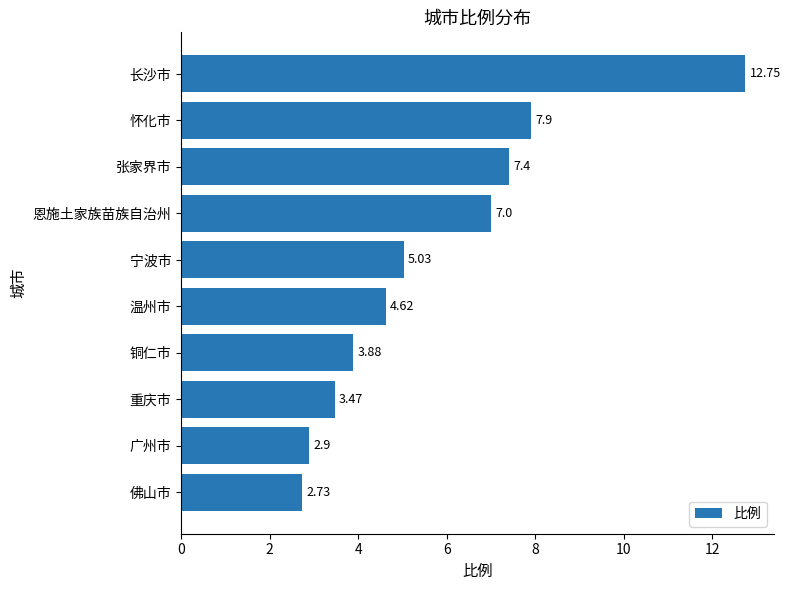

List the labels in order of value, smallest first.

佛山市, 广州市, 重庆市, 铜仁市, 温州市, 宁波市, 恩施土家族苗族自治州, 张家界市, 怀化市, 长沙市